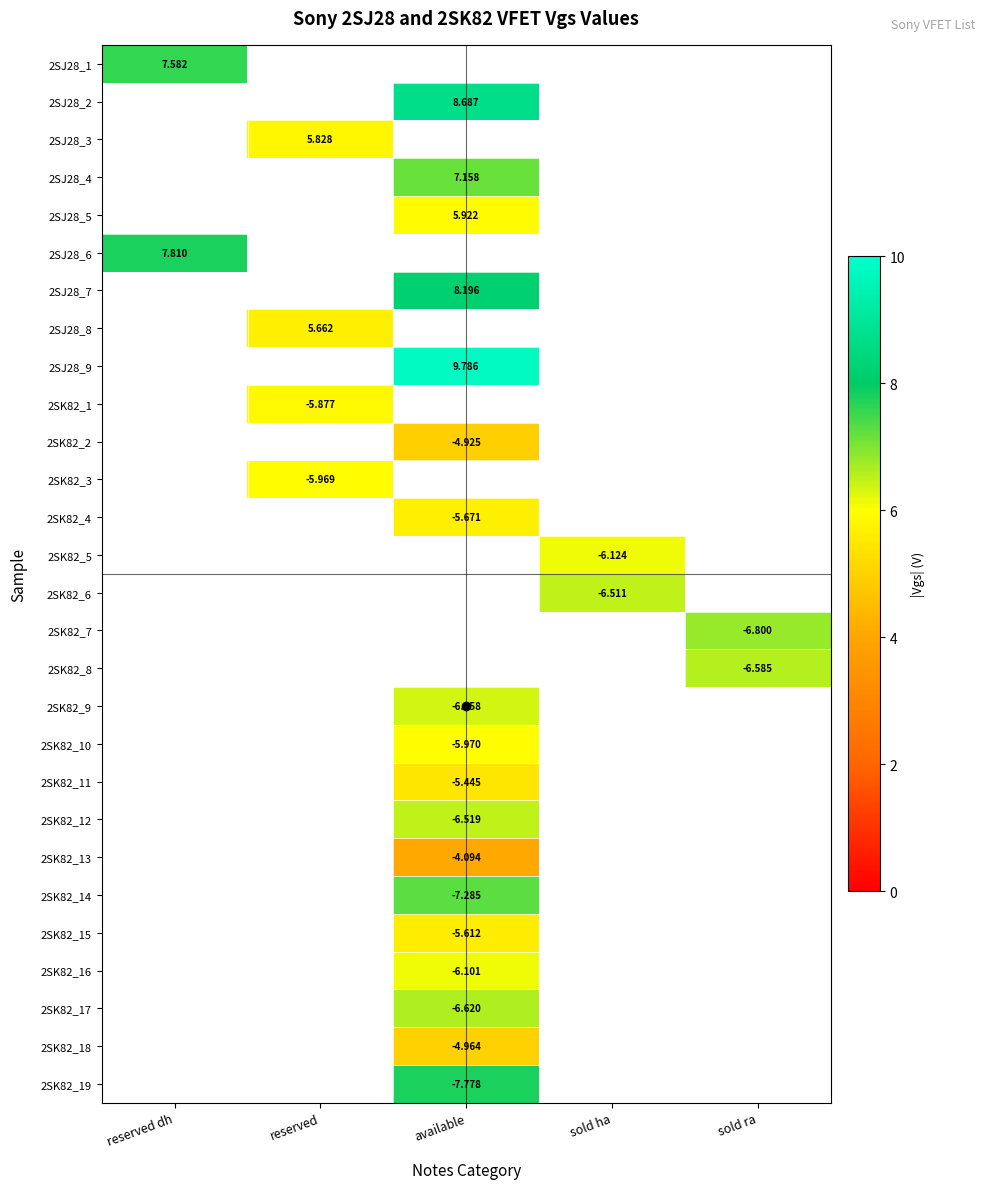

Is it true that 2SK82_18 equals 2.8 at available?

False